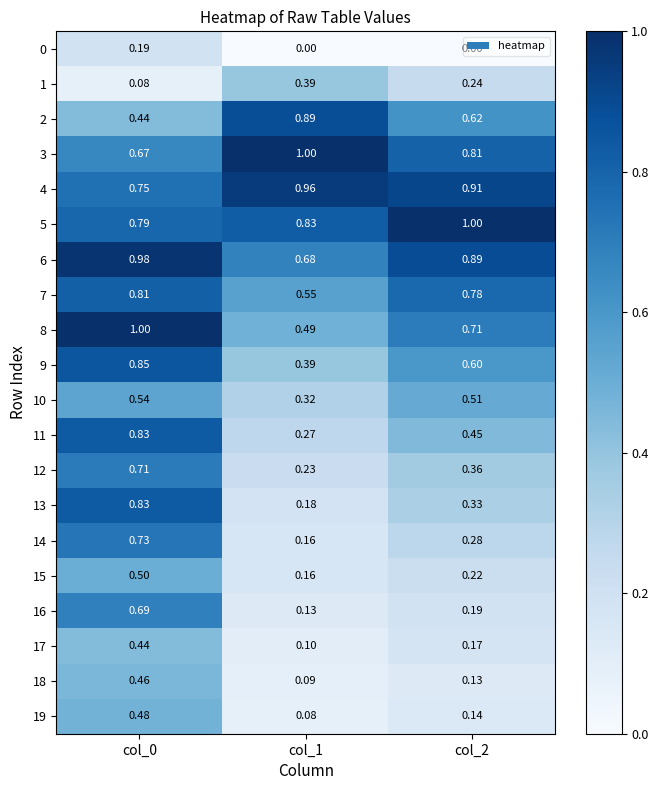

Which series has the widest spread of values?

13